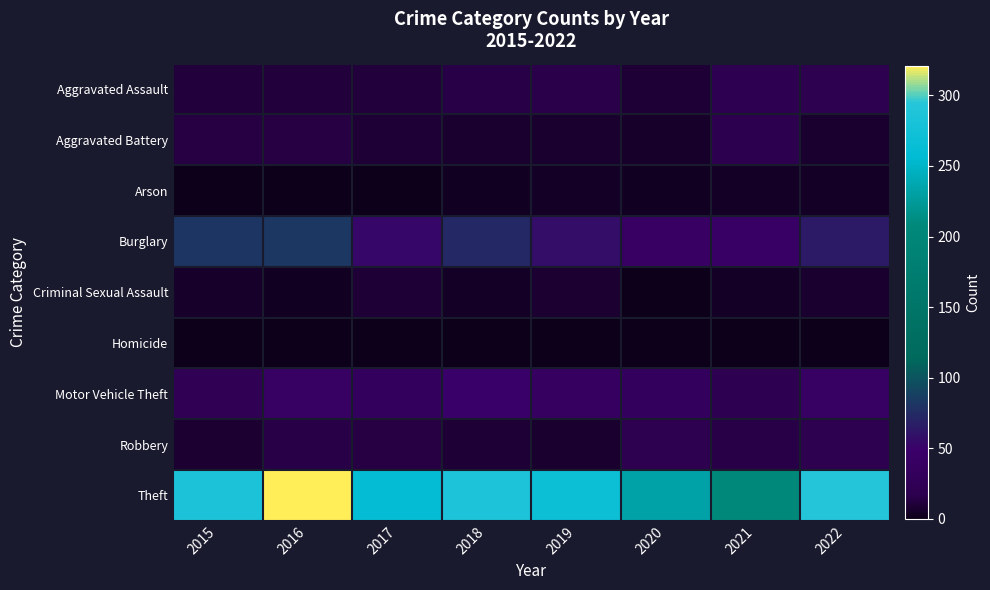

At which category is the sum across all series the highest?

2016